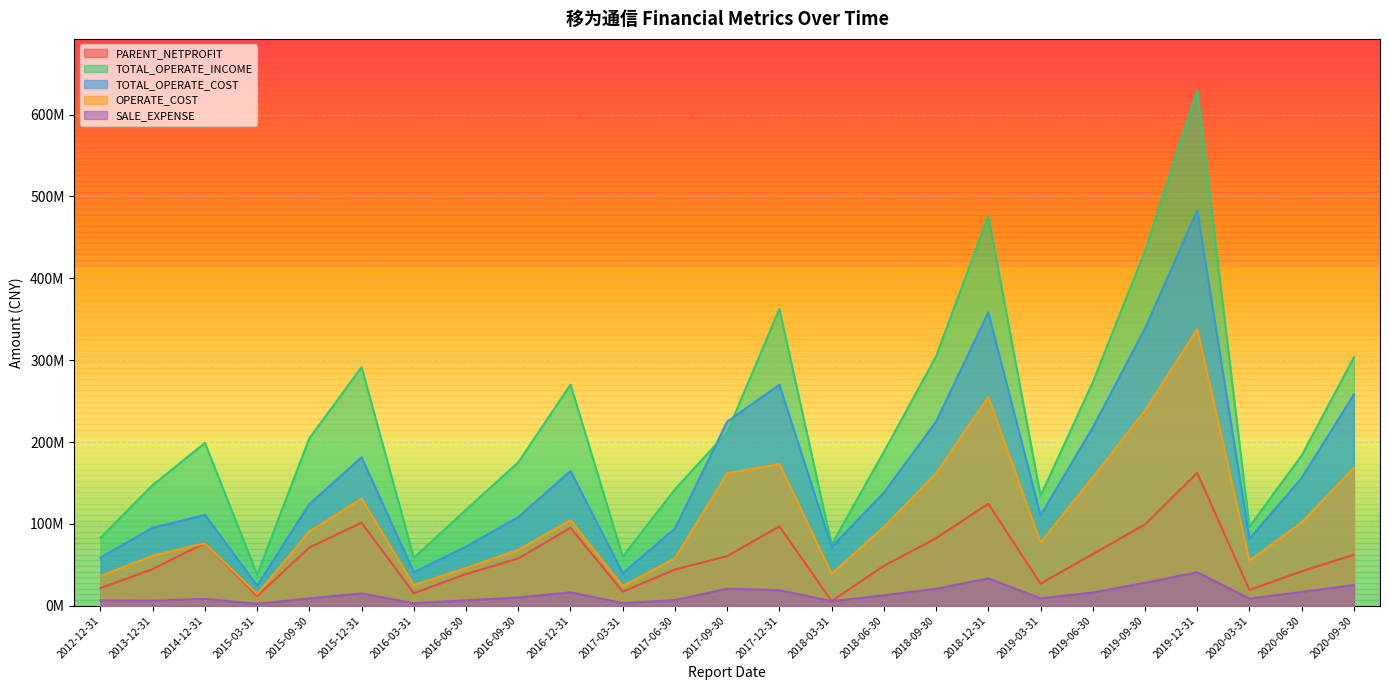

What is the difference between the maximum and second lowest values in the TOTAL_OPERATE_COST series?

443019414.8